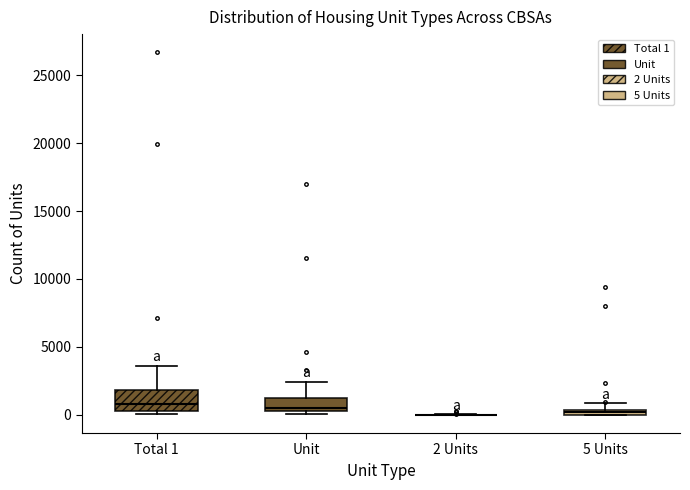

Where is the upper edge of the box for Unit on the y-axis? The values are not printed on the chart, so give them approximately, as read against the axis.

1000